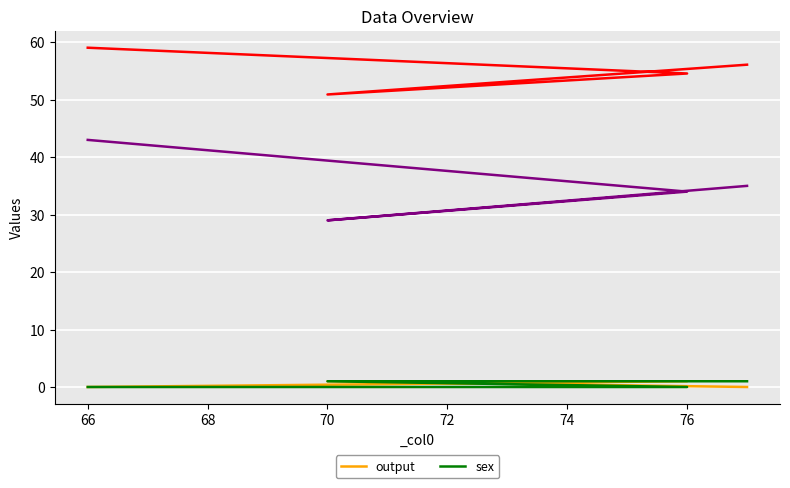

How many positive values does the sex series have?

2